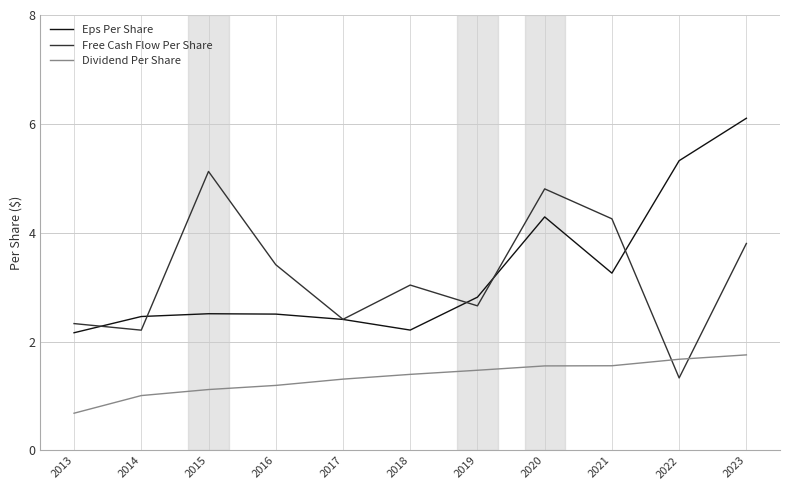

How many categories are shown in the chart?

11